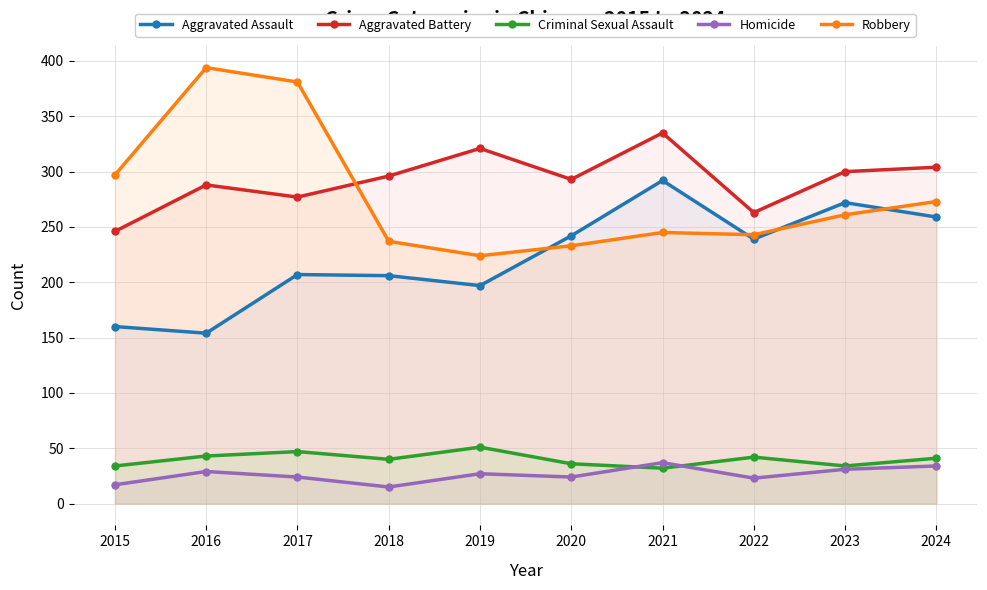

What is the total value across all series at 2020?

828